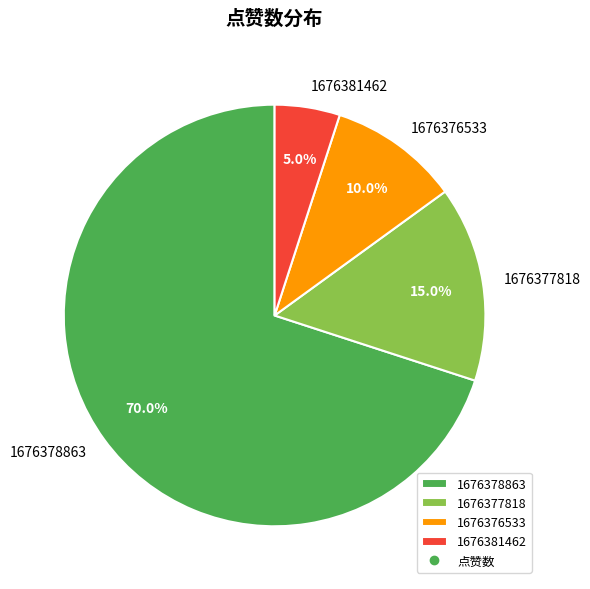

How much of the chart is everything except 1676381462?

95.0%